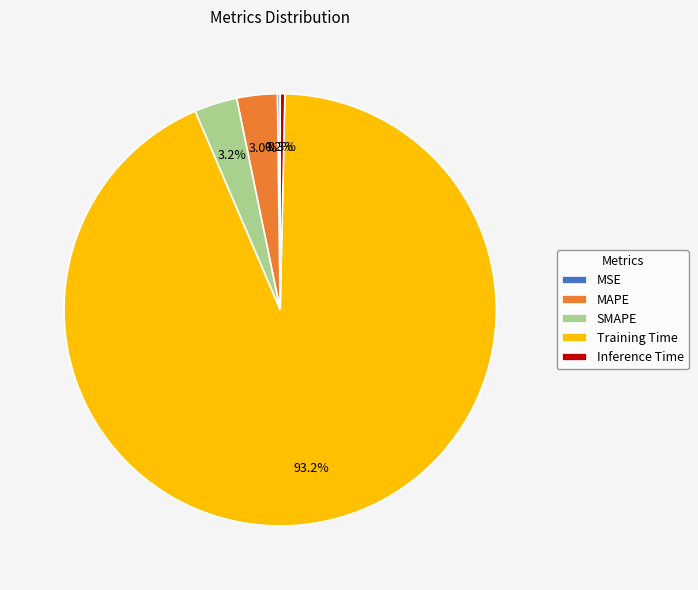

What portion of the pie excludes SMAPE?

96.8%